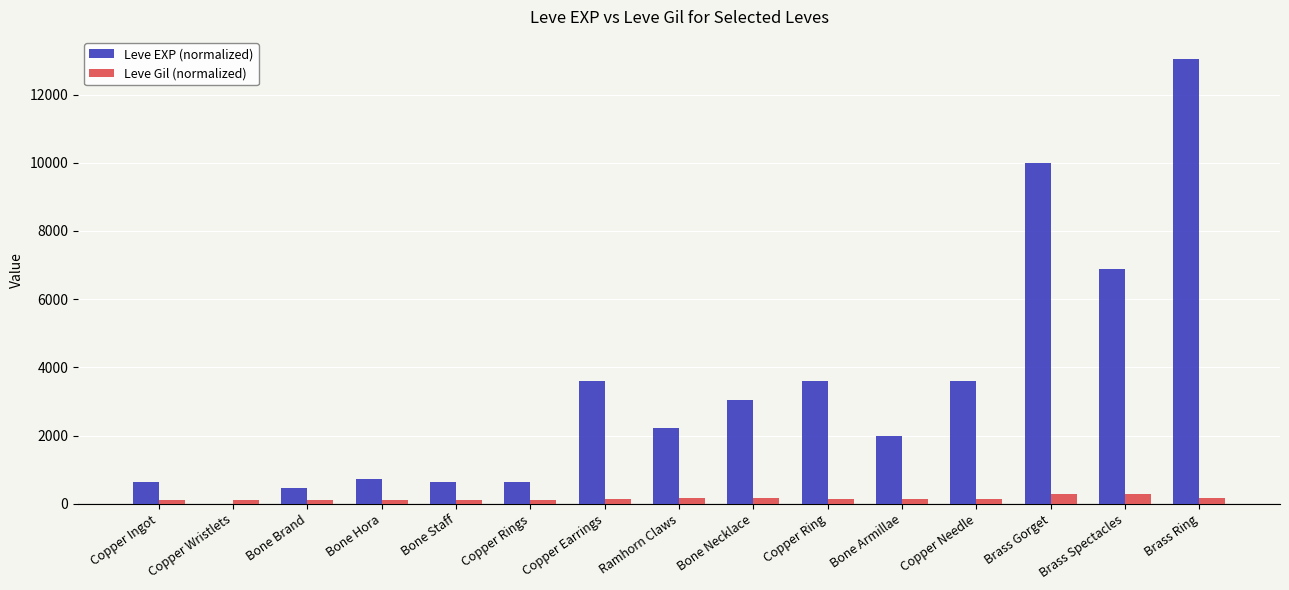

Between Copper Ingot and Copper Needle, which series saw the biggest shift?

Leve EXP (normalized)